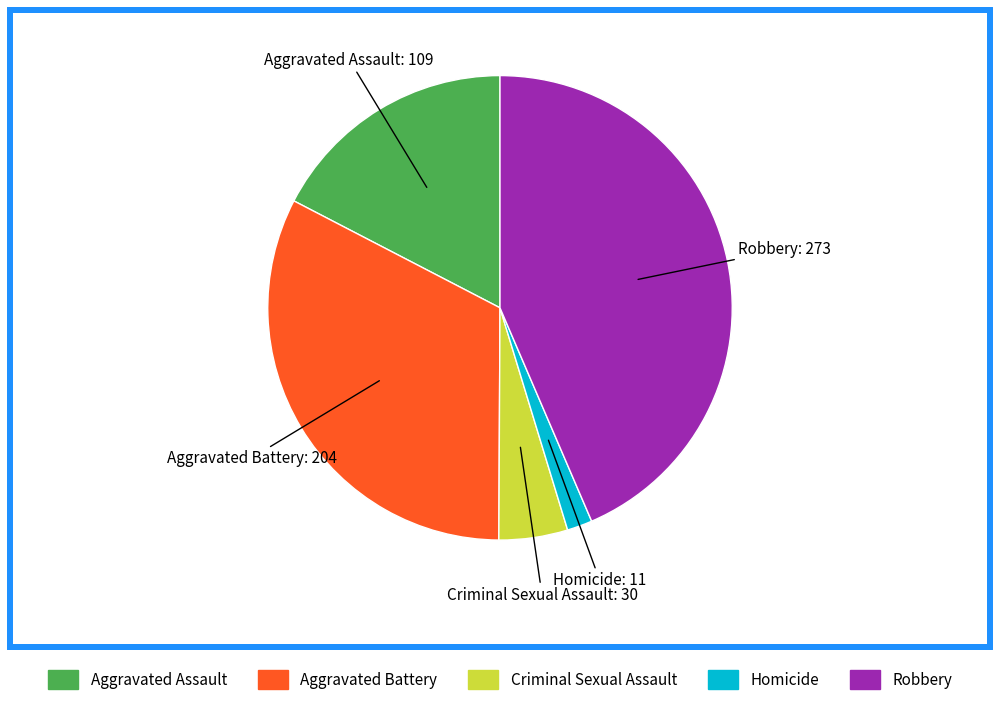

Does Homicide represent more than half of the total?

No